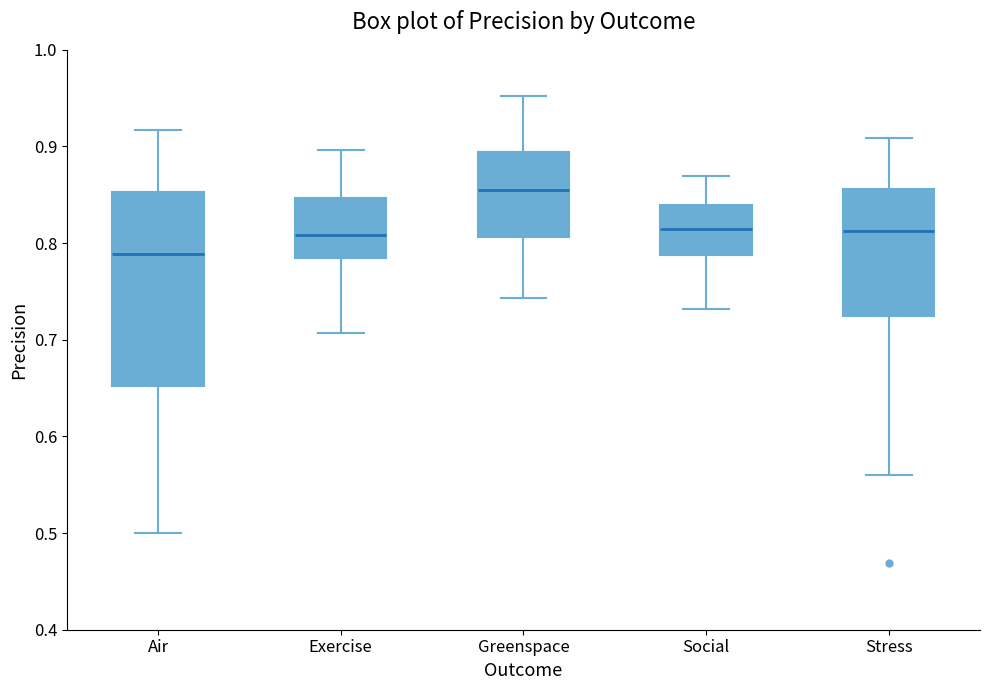

Reading left to right, transcribe this box plot: for each box, give where its median line is, the range the box spans, and where its two whiskers end, as read against the y-axis. The values are not printed on the chart, so give them approximately, as read against the axis.

Air: median 0.79, box 0.65 to 0.85, whiskers 0.50 to 0.92
Exercise: median 0.81, box 0.78 to 0.85, whiskers 0.71 to 0.90
Greenspace: median 0.85, box 0.81 to 0.89, whiskers 0.74 to 0.95
Social: median 0.81, box 0.79 to 0.84, whiskers 0.73 to 0.87
Stress: median 0.81, box 0.73 to 0.86, whiskers 0.56 to 0.91